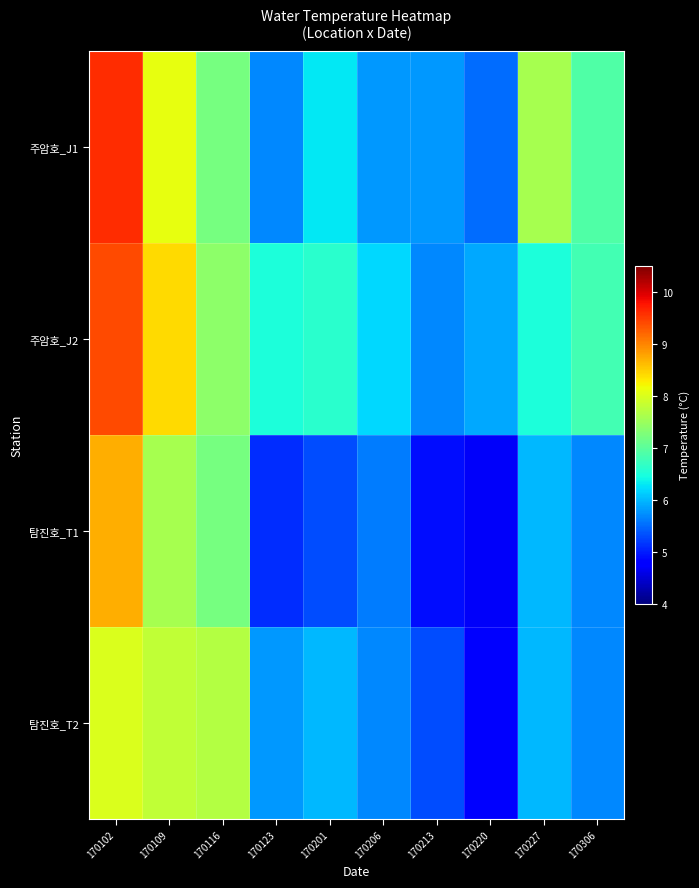

How many series are shown in this chart?

4